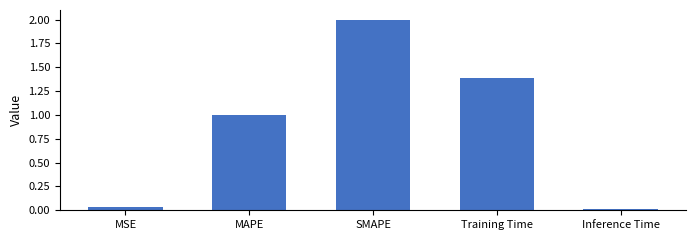

Rank the categories by value from highest to lowest.

SMAPE, Training Time, MAPE, MSE, Inference Time